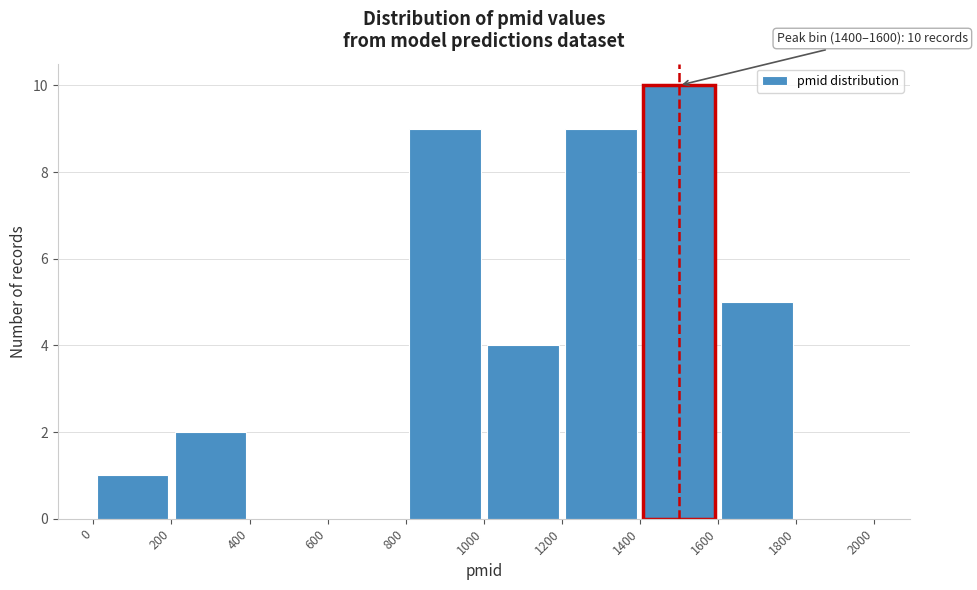

Which range on the x-axis has the tallest bar?

1400 to 1600